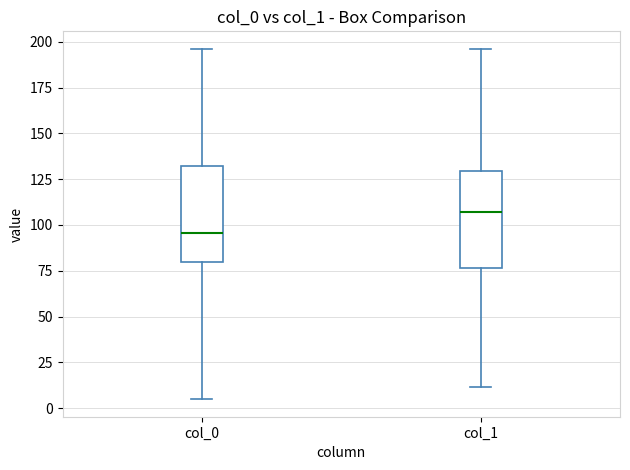

Where does the lower whisker of the box for col_0 end on the y-axis? The values are not printed on the chart, so give them approximately, as read against the axis.

5